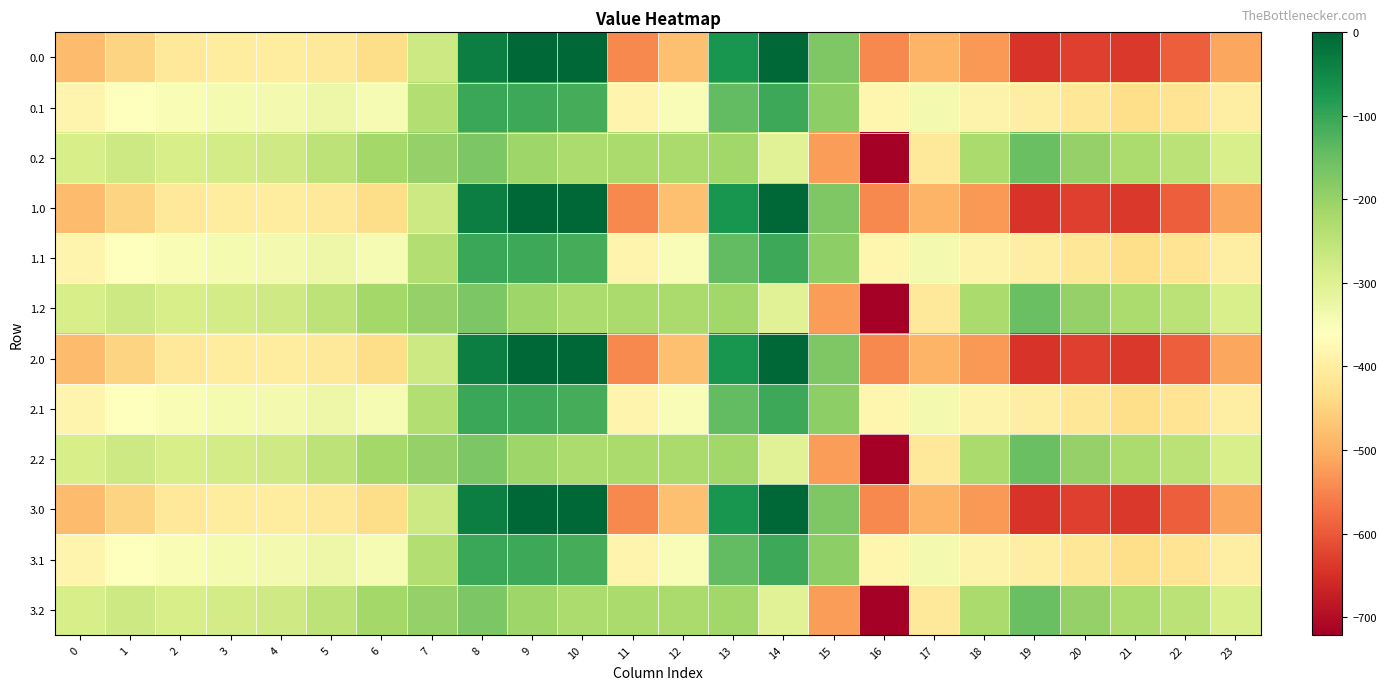

At which category does the chart reach its peak across all series?

9